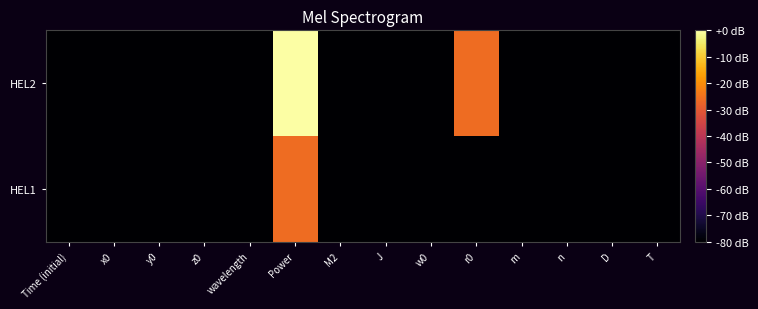

At which category does the chart reach its peak across all series?

Power